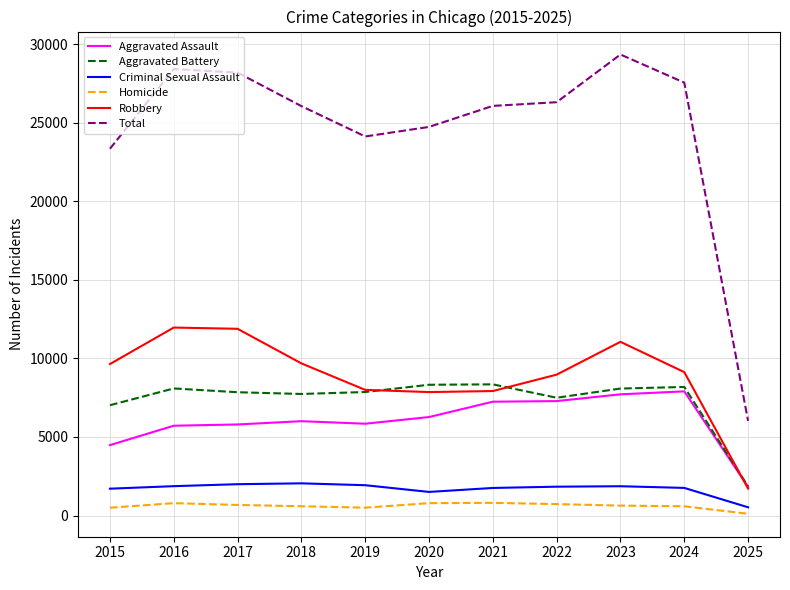

In Robbery, how many points are lower than both neighbors (excluding endpoints)?

1